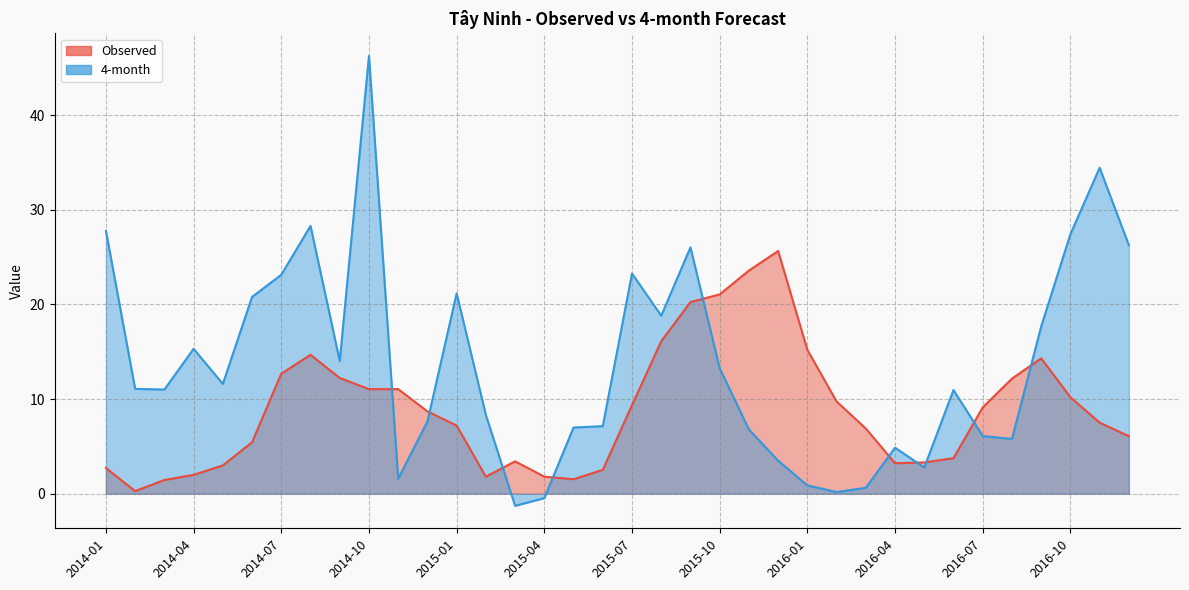

Is it true that Observed equals 5.4 at 2014-06?

True